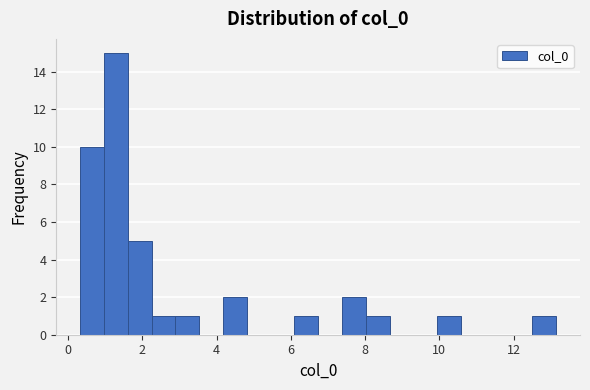

Read against the x-axis, roughly where is the centre of the tallest bar?

1.2